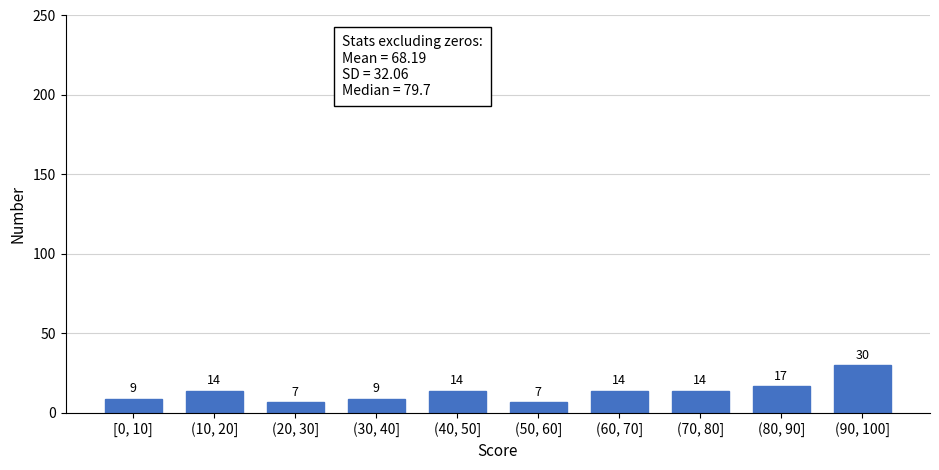

Reading right to left, what are all the values shown in this chart?

30	17	14	14	7	14	9	7	14	9